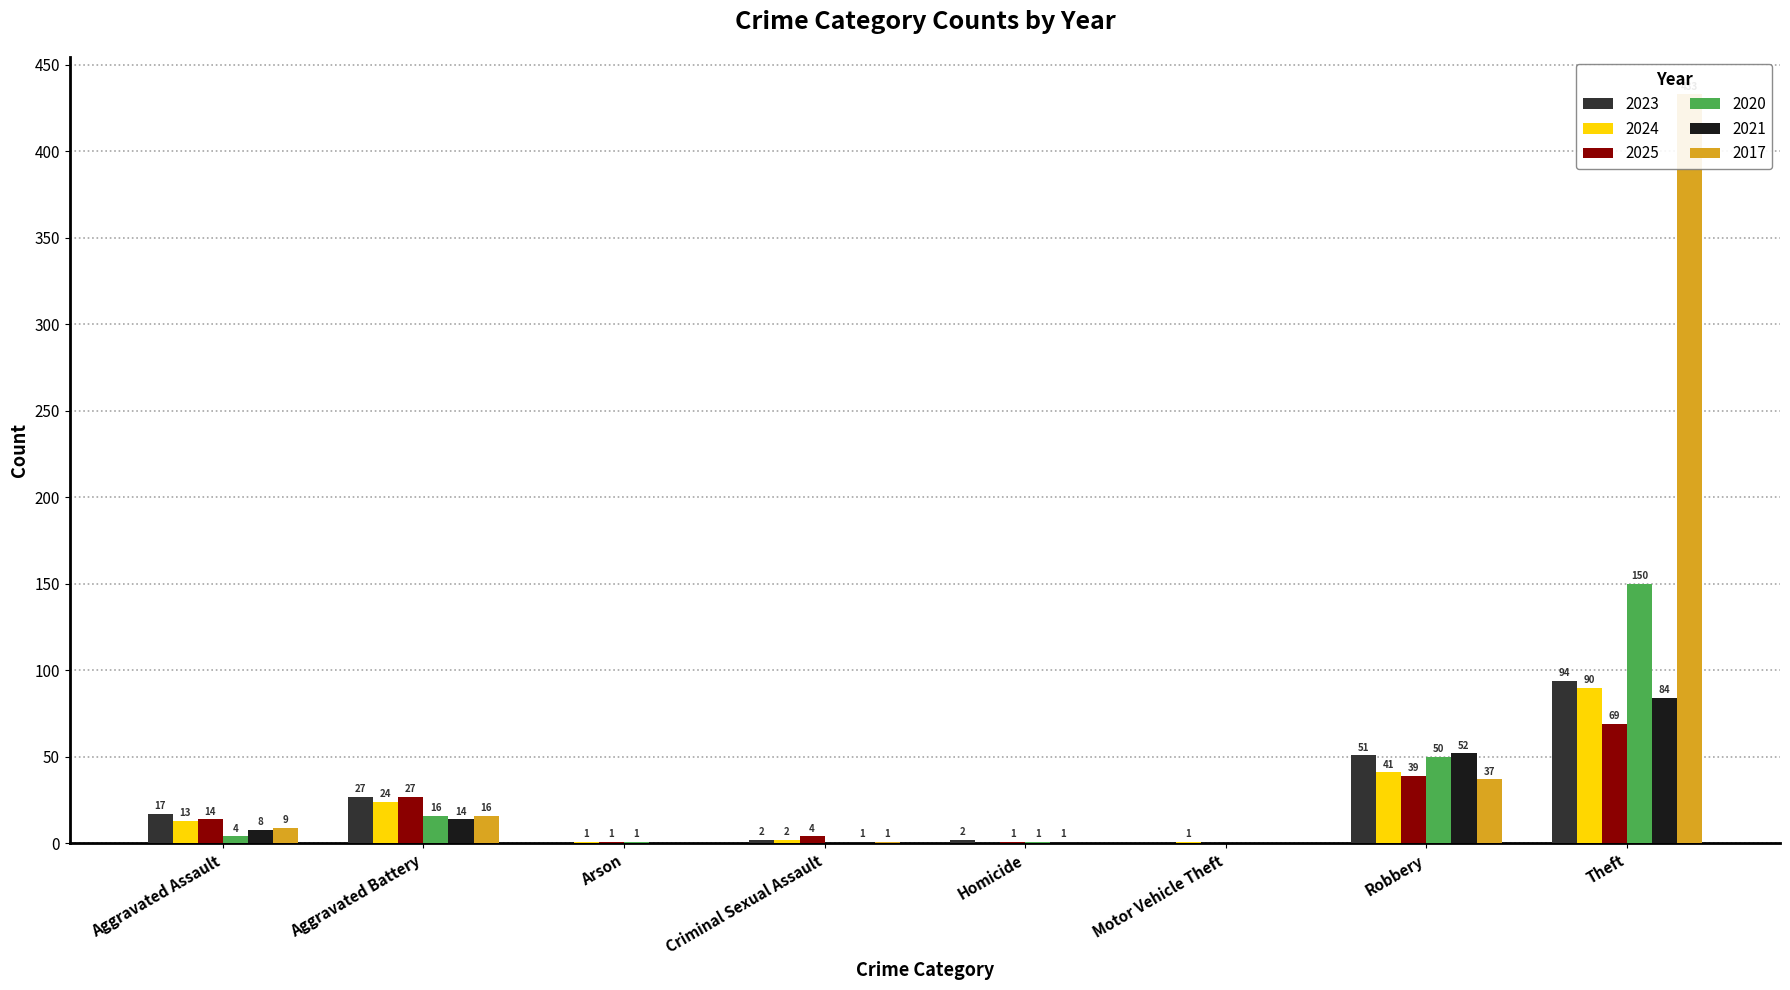

Count the number of categories in the chart.

8